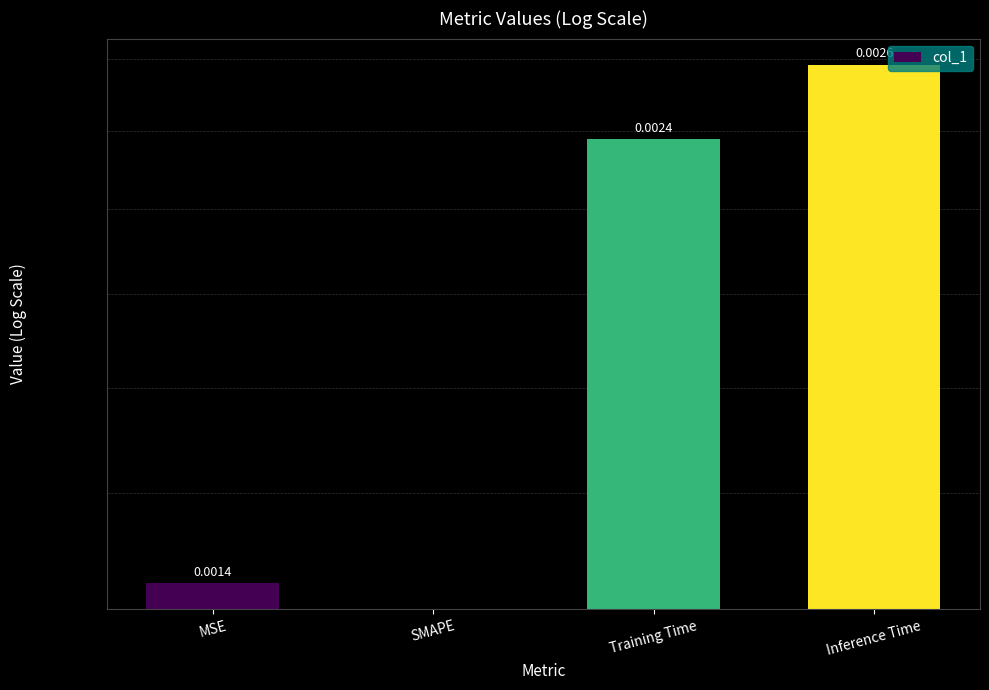

What position from the right is MSE?

4